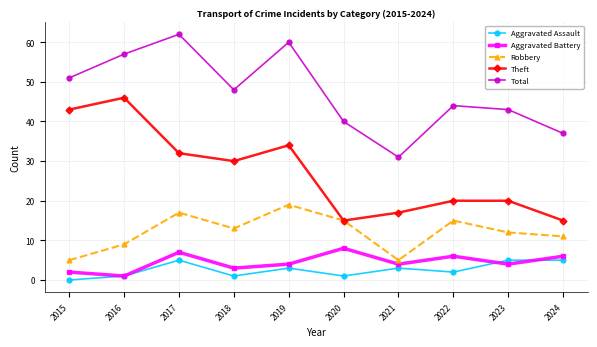

What is the highest value of the Total series?

62